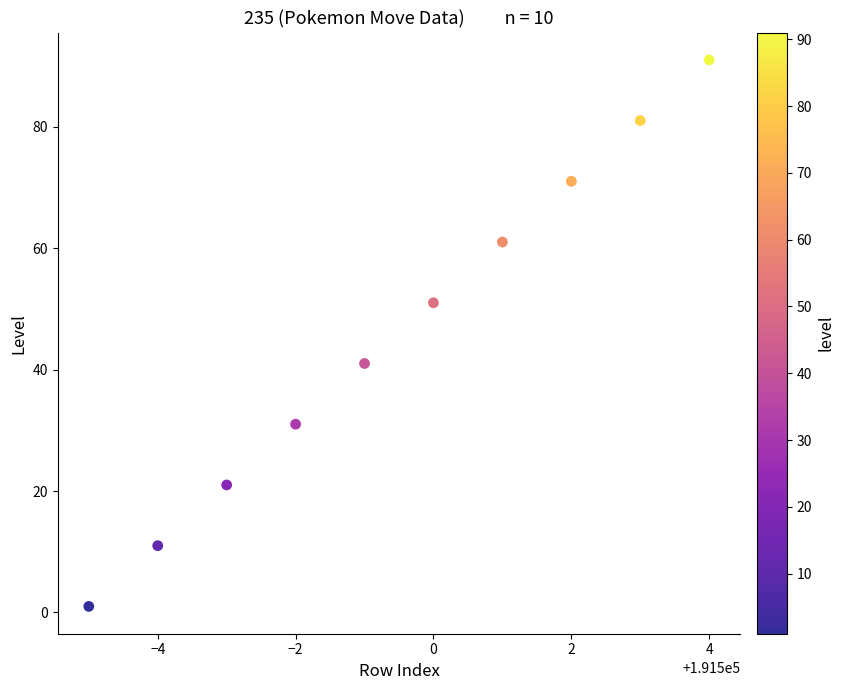

What is the range of X values (max minus min)?

9